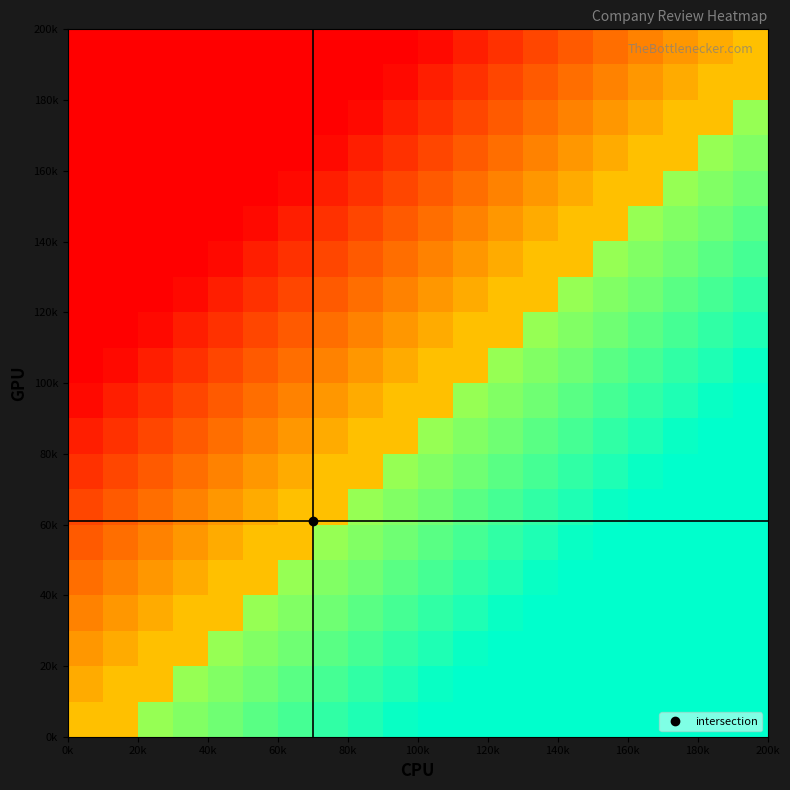

How many series are shown in this chart?

20